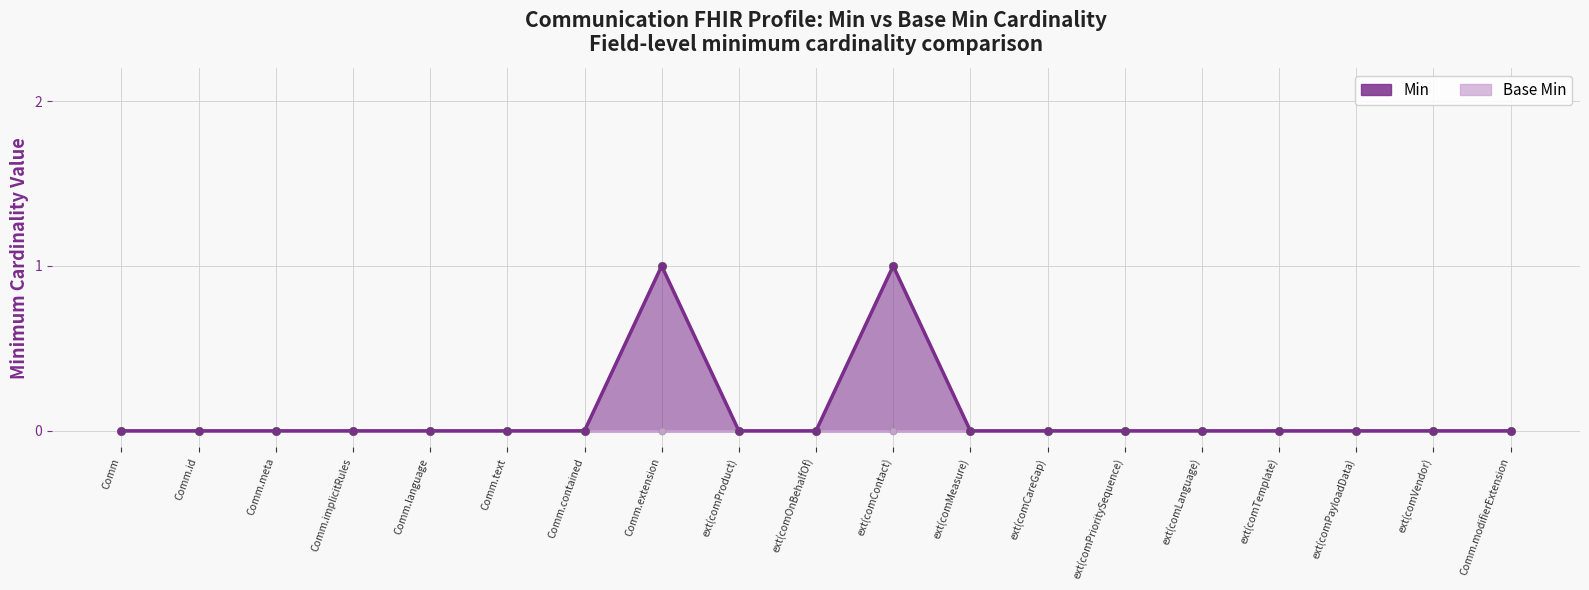

How many data points are above 0?

2